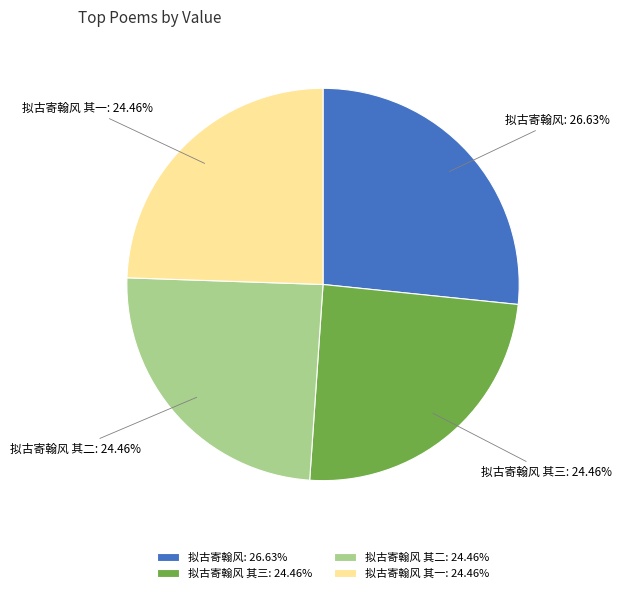

What percentage is the 拟古寄翰风 其三 slice, to the nearest percent?

24%